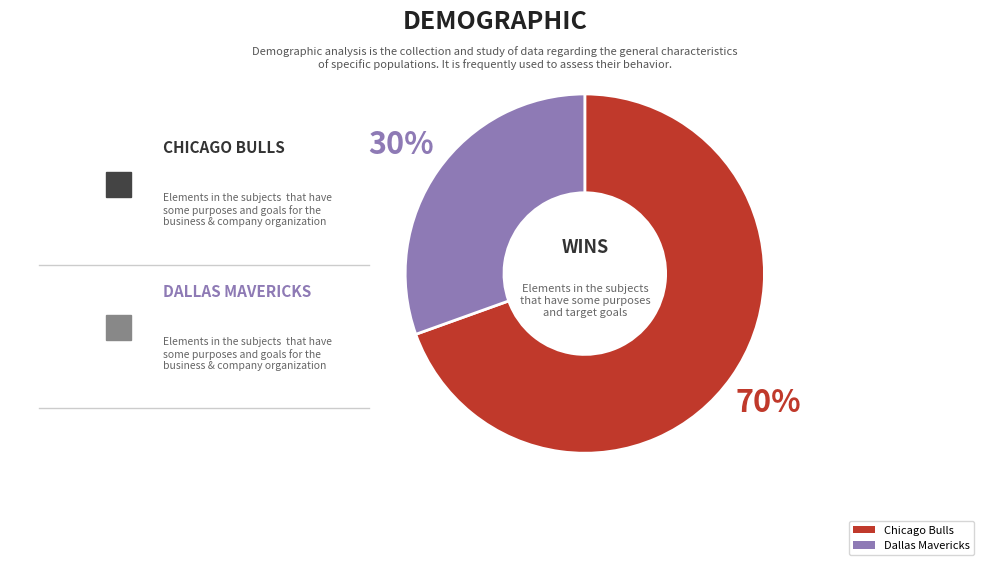

Is there any slice that represents more than half of the pie?

Yes